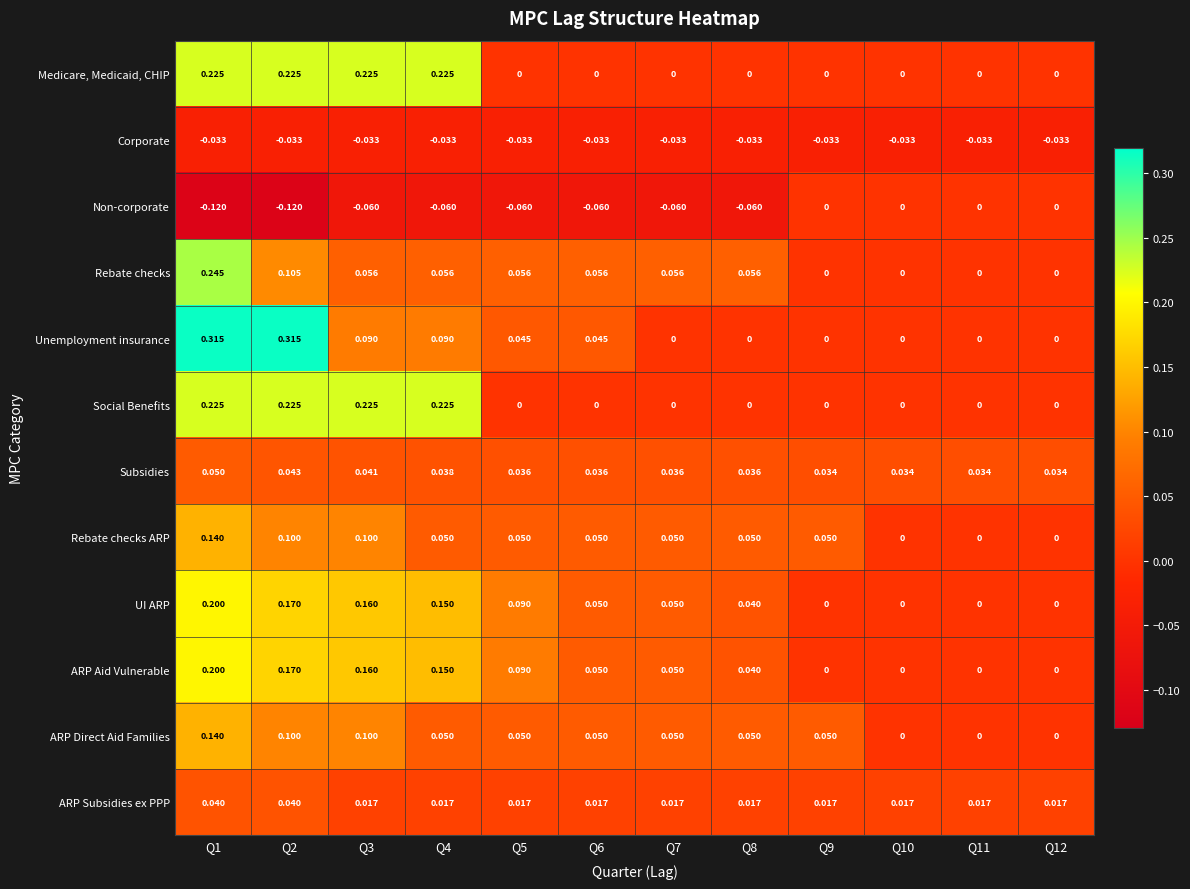

Which series has the widest spread of values?

Unemployment insurance